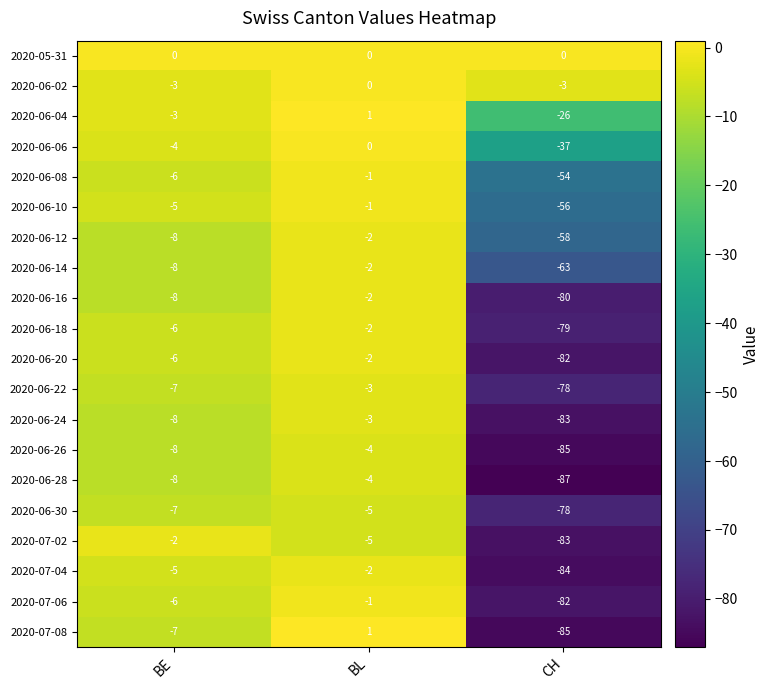

What is the total value across all series at BE?

-115